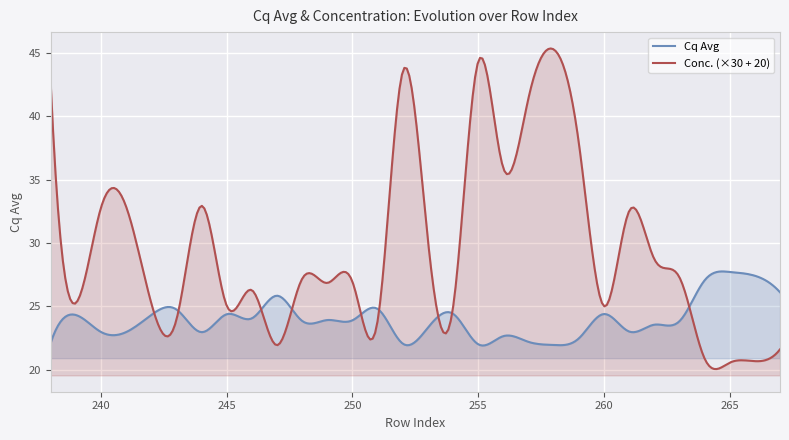

True or false: Cq Avg has a value of 22.6 at 256.

True